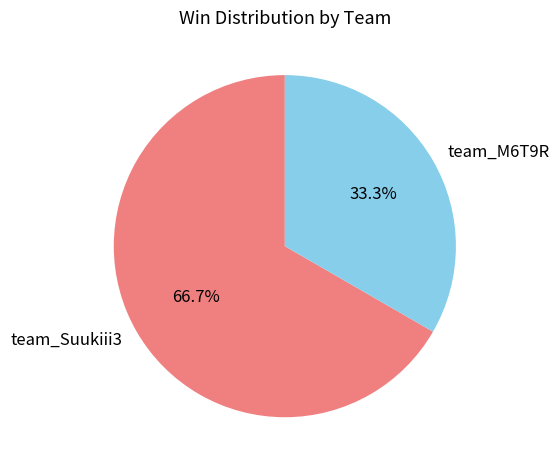

How much of the chart is everything except team_M6T9R?

66.7%